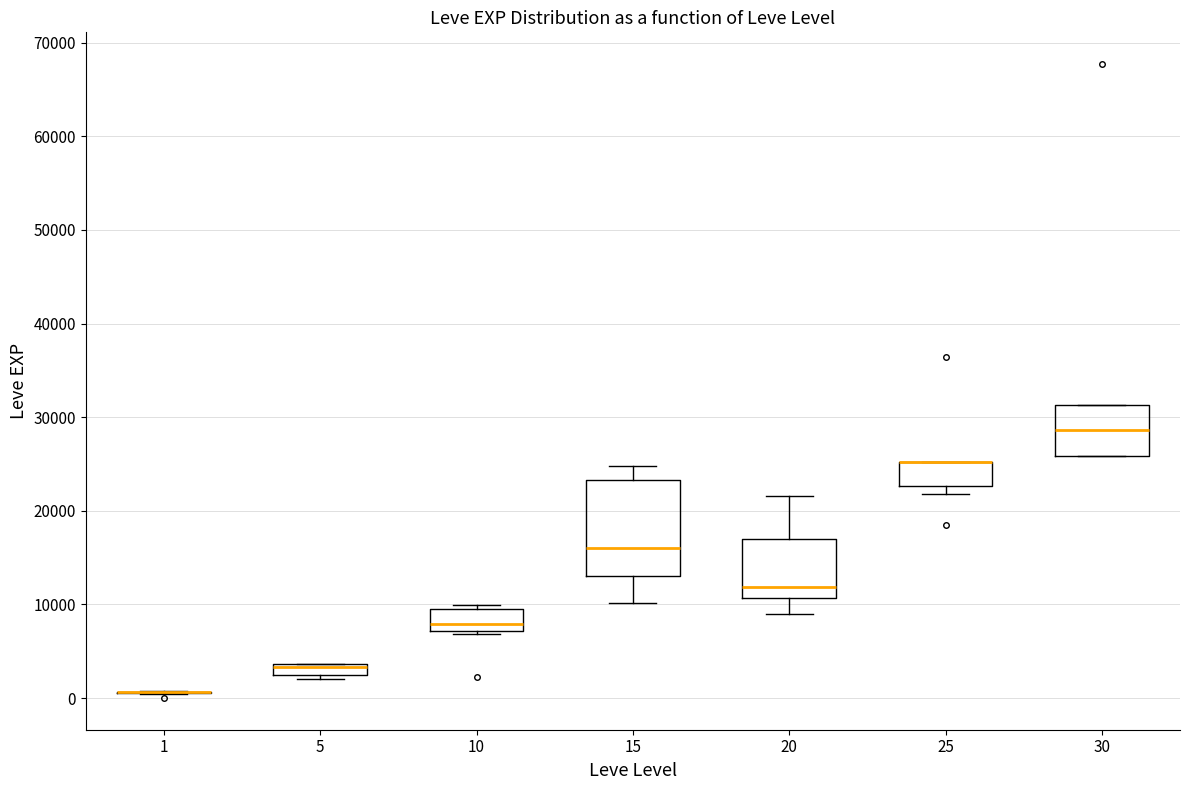

Where does the median line of the box at x = 15 sit on the y-axis? The values are not printed on the chart, so give them approximately, as read against the axis.

16000